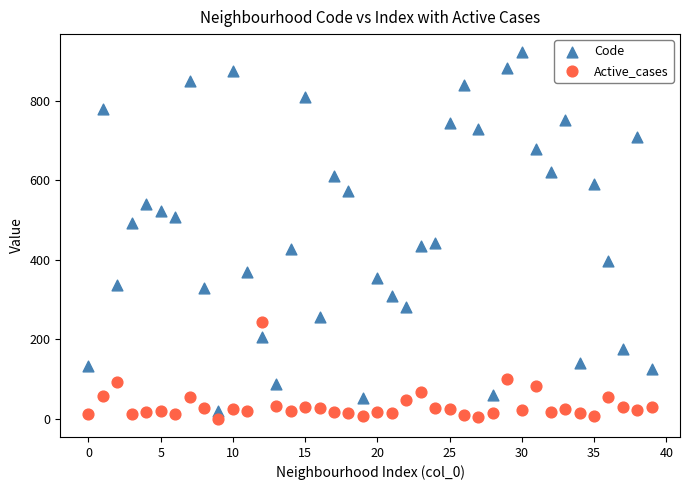

Across all data points, what is the range of Y values (max minus min)?

922